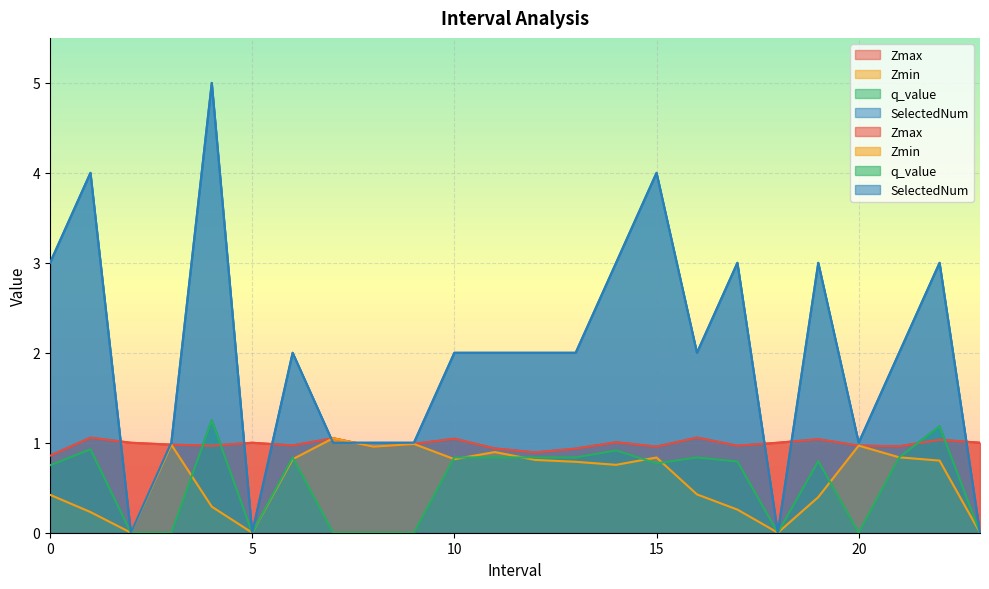

What is the difference between the maximum and second lowest values in the q_value series?

1.3